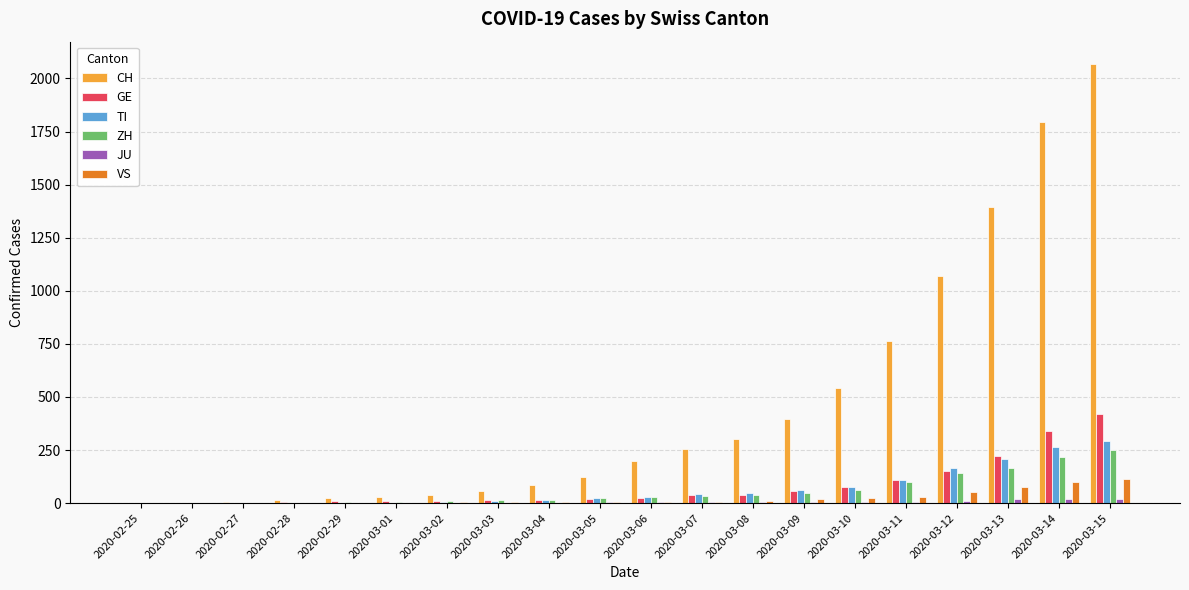

Which series changed the most between 2020-03-04 and 2020-03-06?

CH